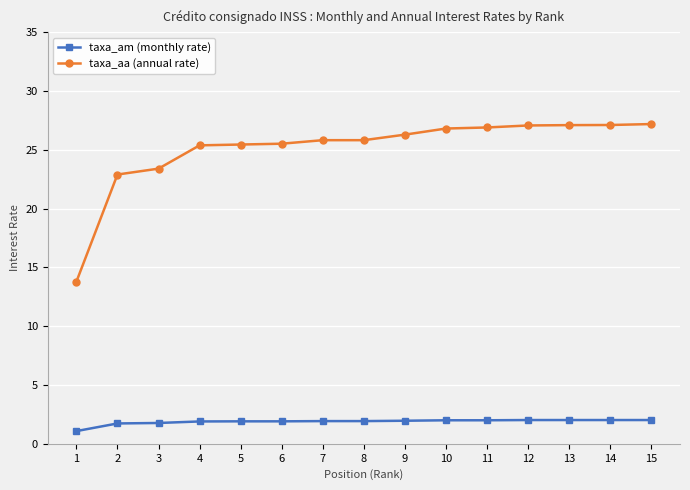

The taxa_aa (annual rate) series shows 37.4 at 13. True or false?

False